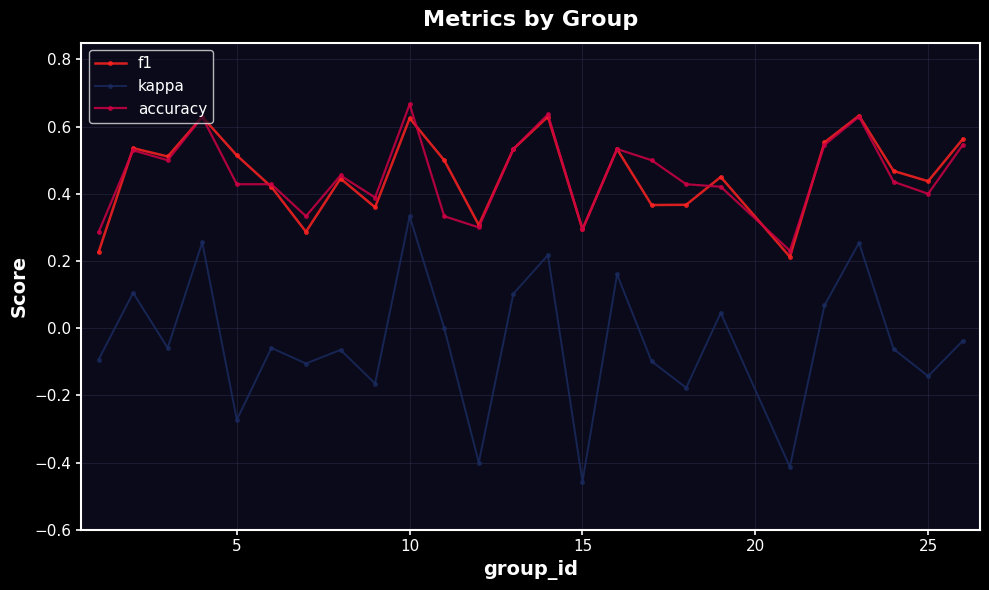

True or false: kappa and f1 cross at least once.

False